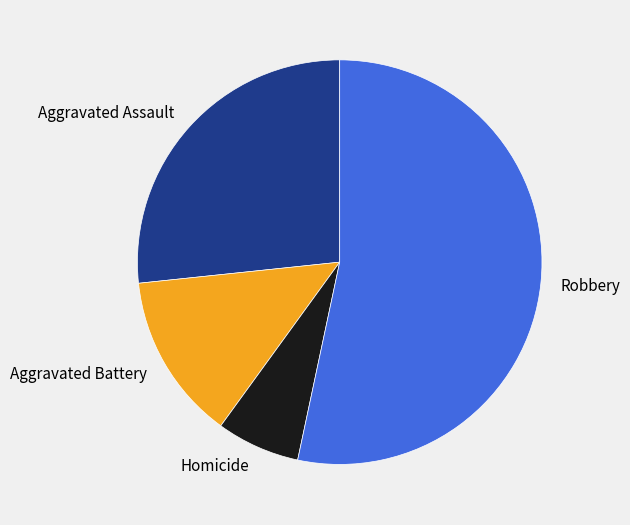

Which category has the biggest portion of the pie?

Robbery